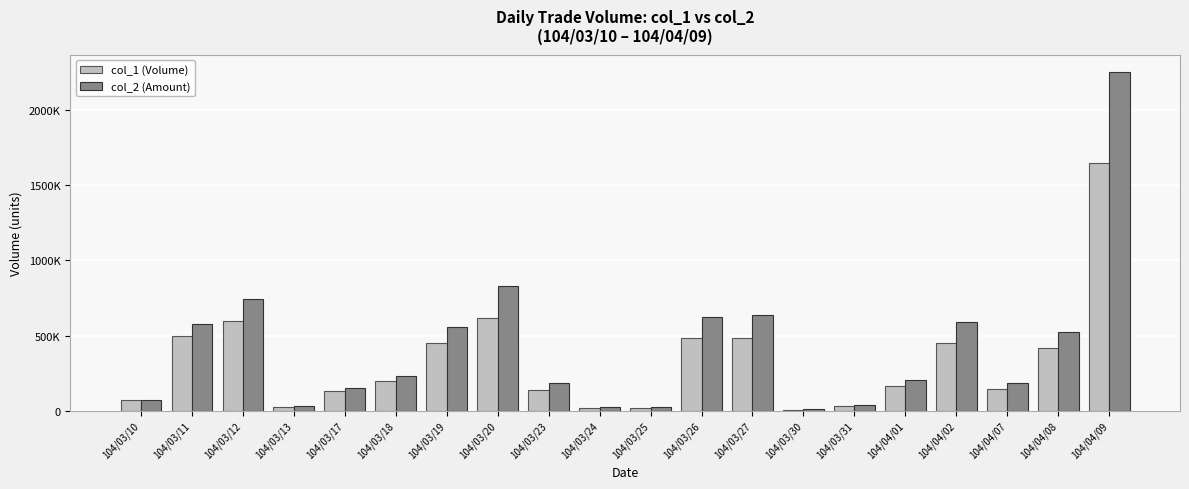

What are all the series names shown in the legend?

col_1 (Volume), col_2 (Amount)